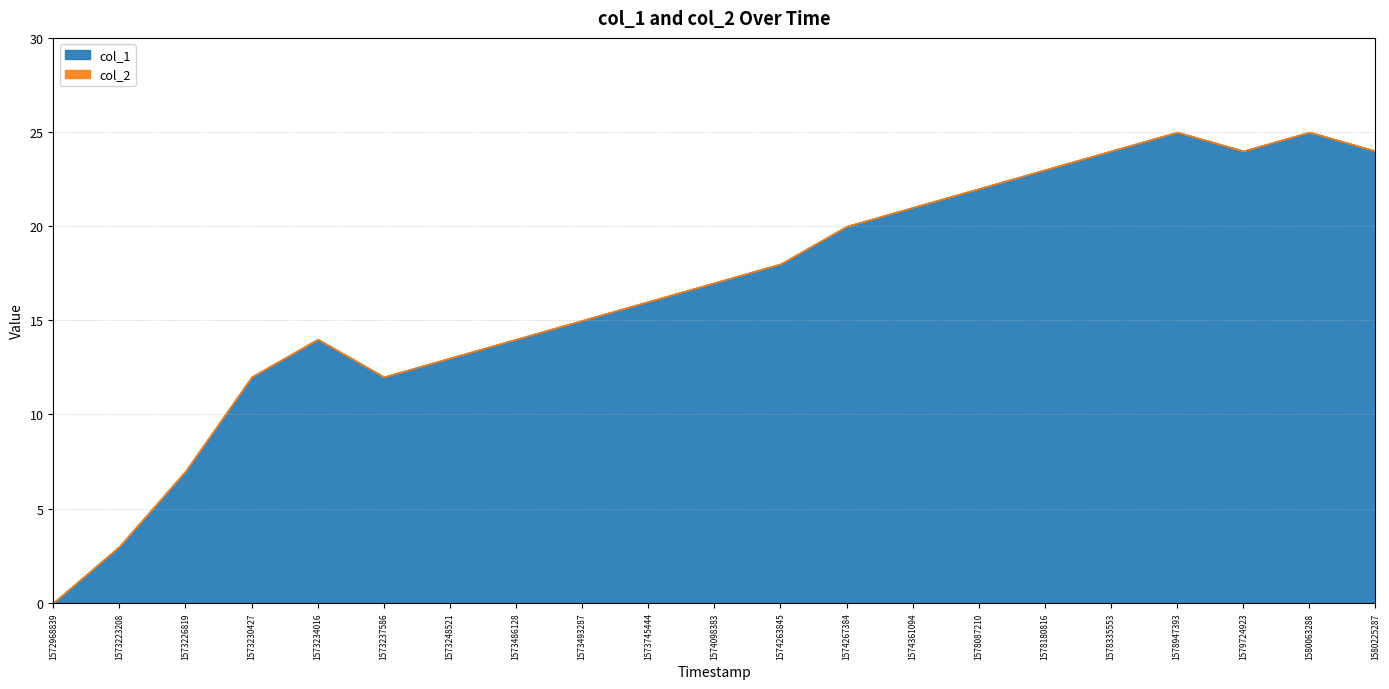

Does the chart display data point markers on the line(s)?

No